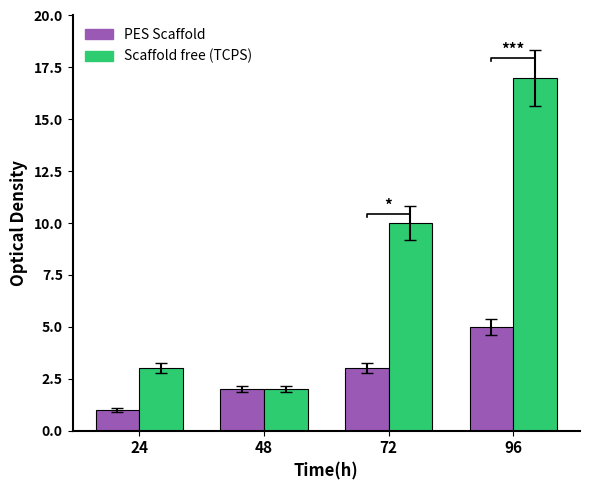

How many distinct data groups are displayed?

2